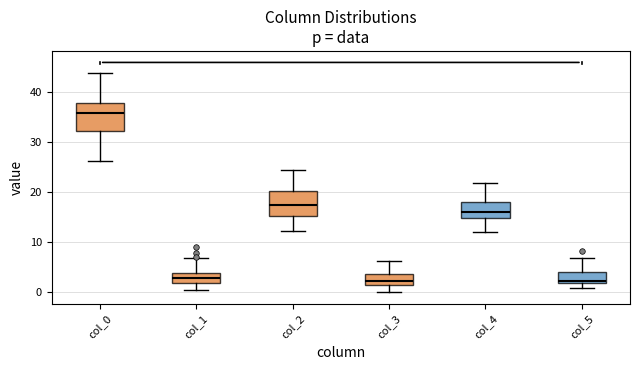

Where does the lower whisker of the box for col_1 end on the y-axis? The values are not printed on the chart, so give them approximately, as read against the axis.

0